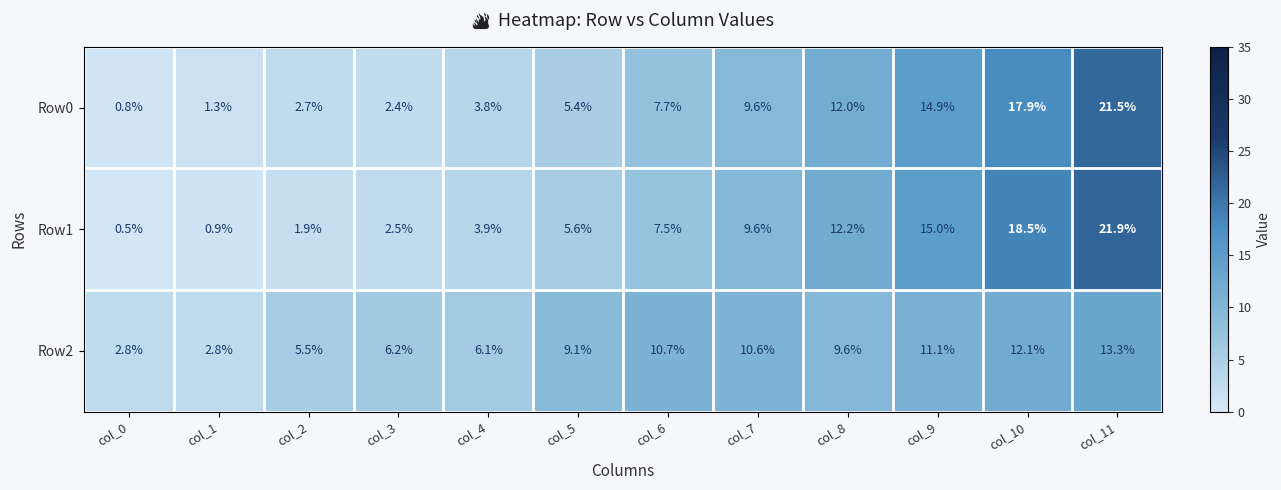

Rank the series at col_2 from lowest to highest value.

Row1, Row0, Row2